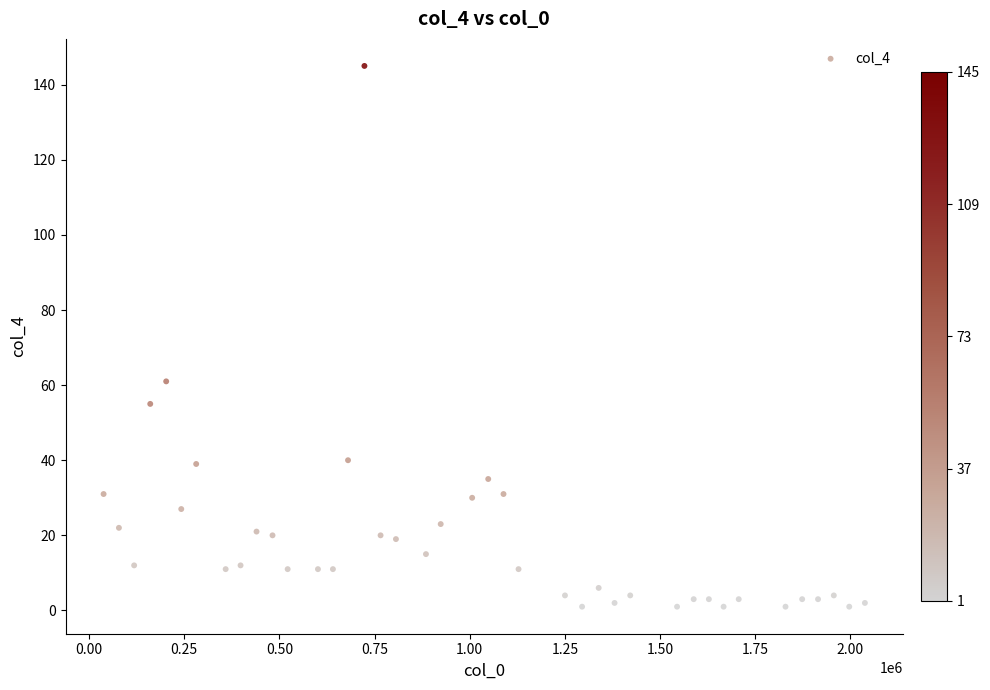

What is the range of X values (max minus min)?

2000004